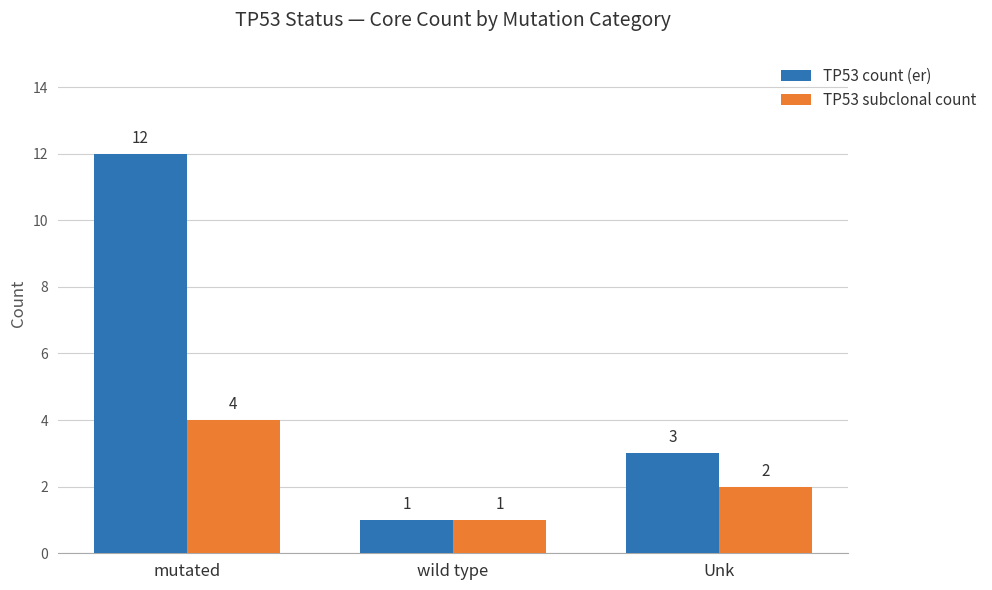

True or false: TP53 subclonal count has a value of 1 at Unk.

False